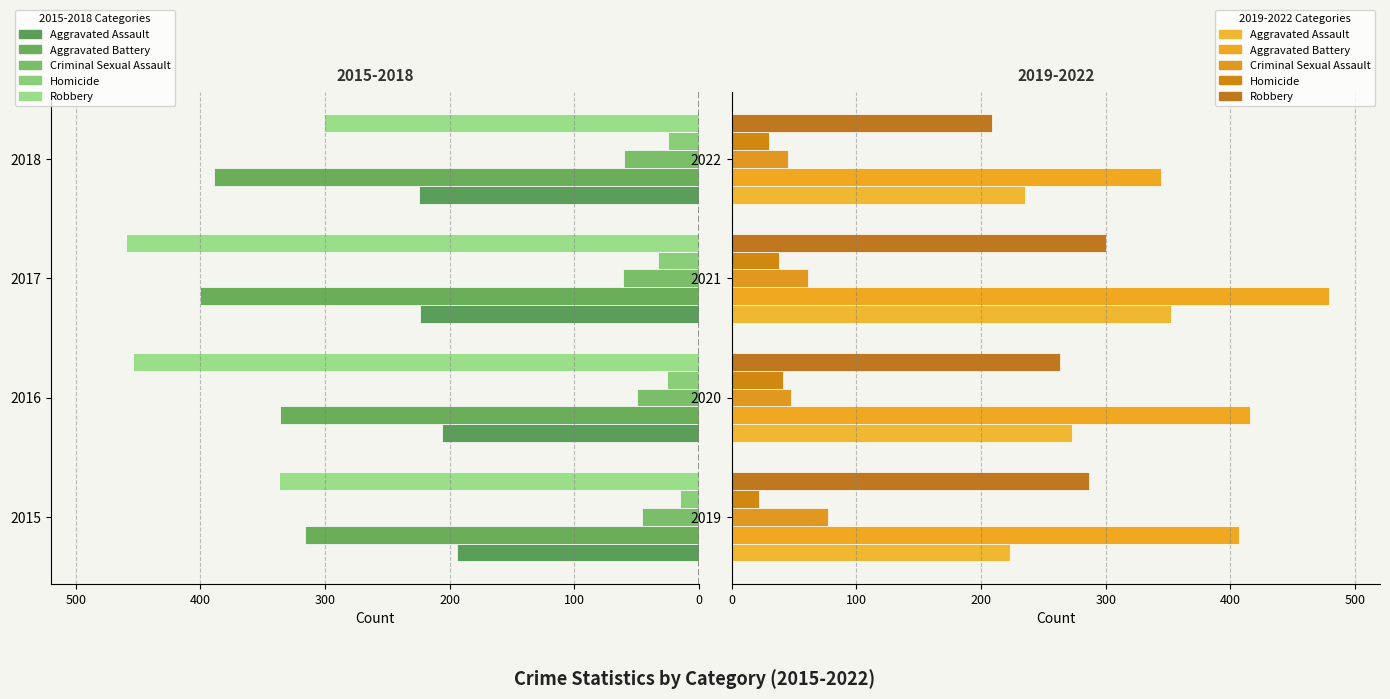

At 2021, list the series in order from smallest to largest.

Homicide, Criminal Sexual Assault, Robbery, Aggravated Assault, Aggravated Battery